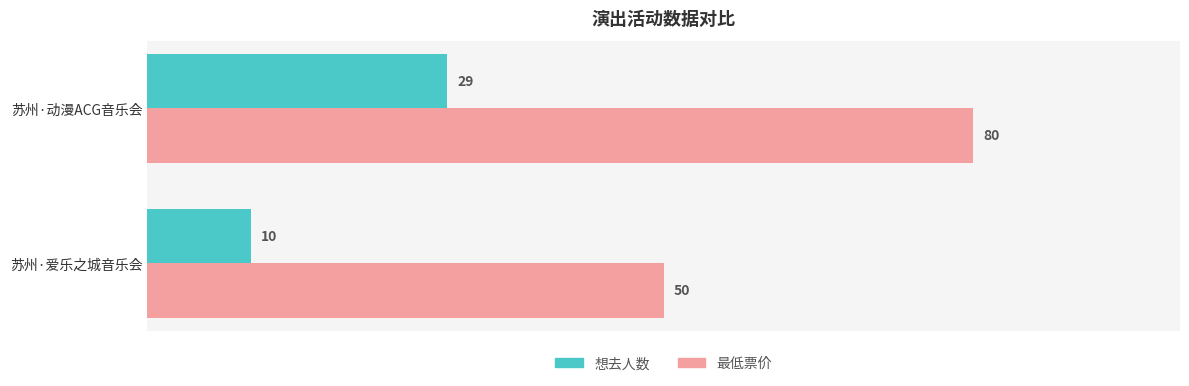

What is the sum of all 最低票价 values?

130